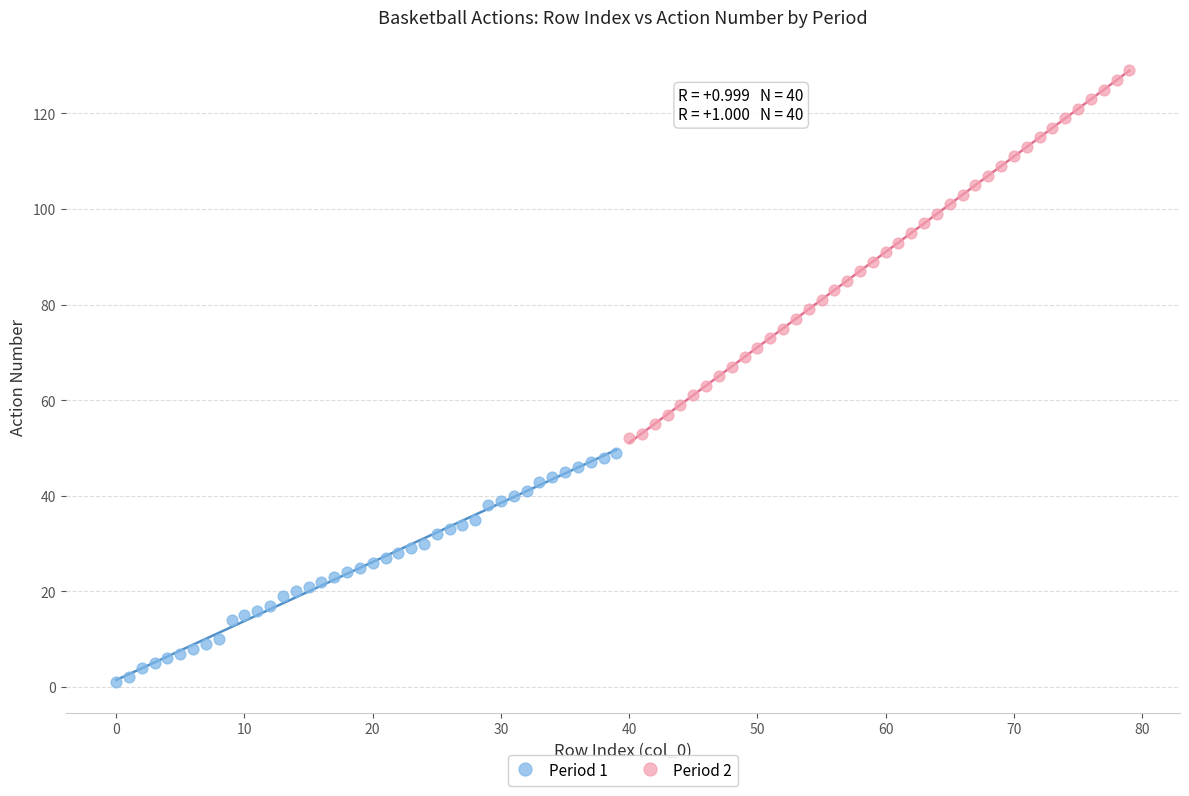

Which series contains the lowest Y value?

Period 1